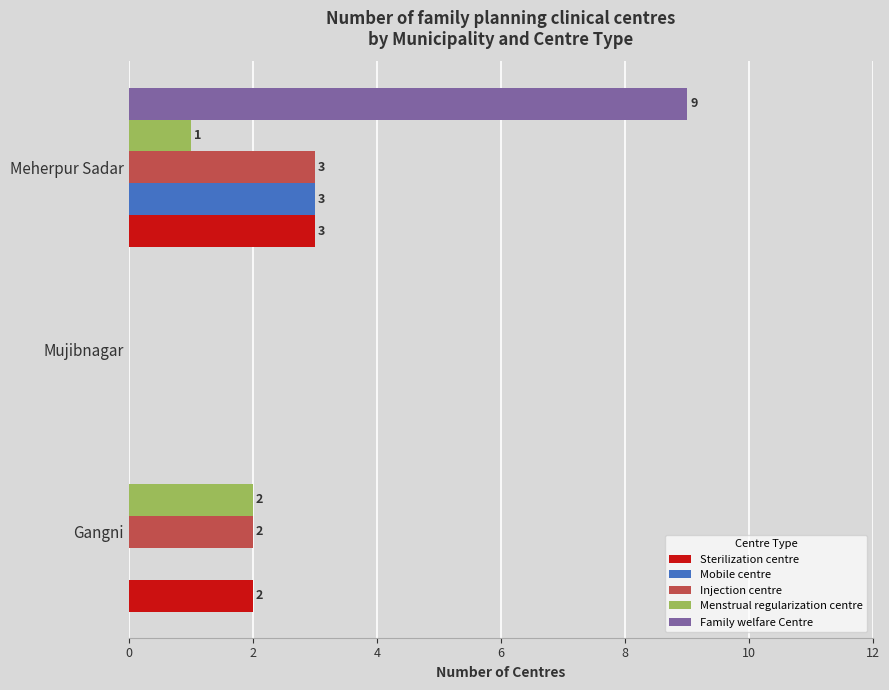

Which series has the widest spread of values?

Family welfare Centre